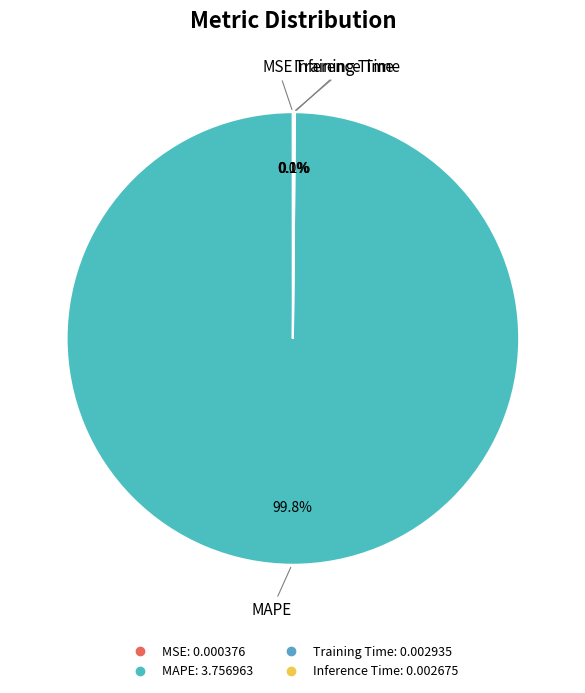

Does MAPE account for over 50% of the chart?

Yes